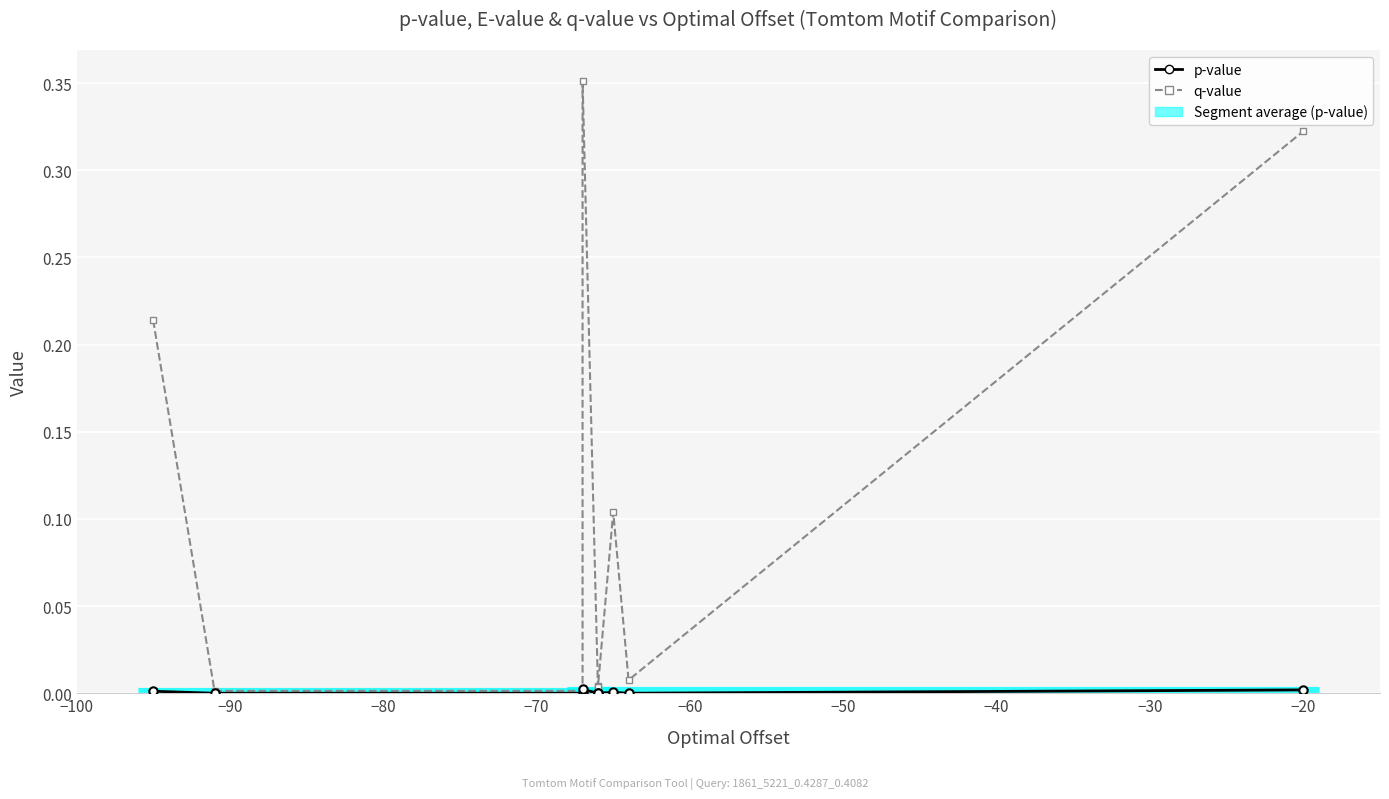

Between −100 and −70, which is larger?

−70